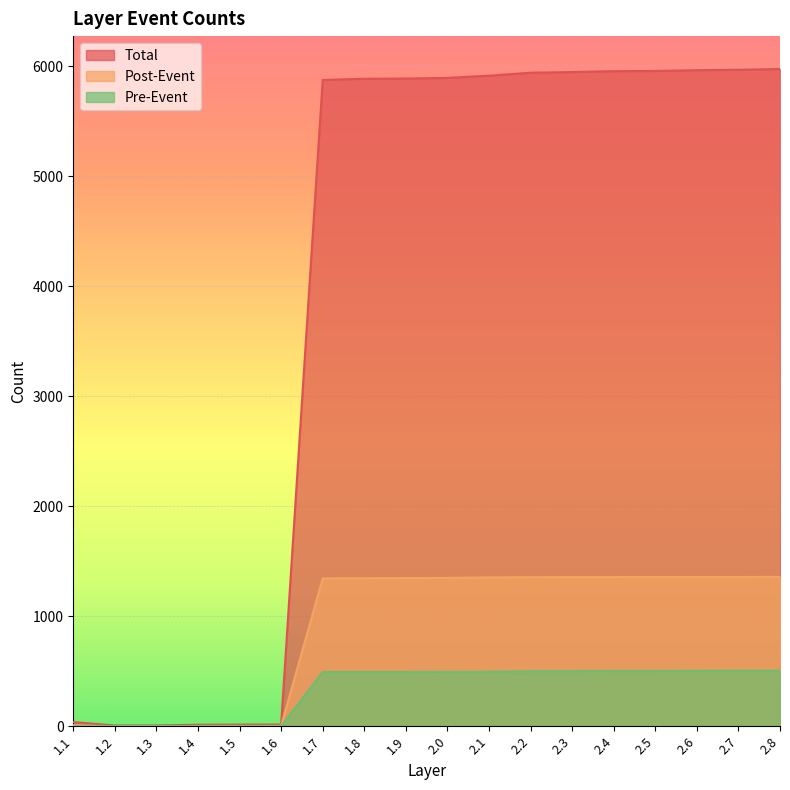

How many data points in Total are less than 5895?

9